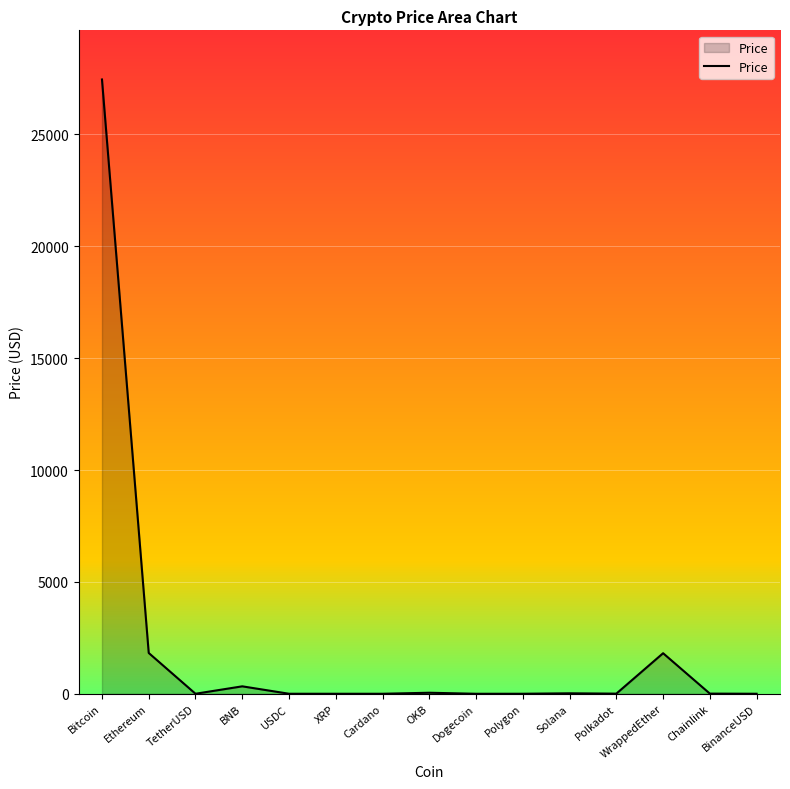

The chart shows a value of 0.4 at Cardano. True or false?

True